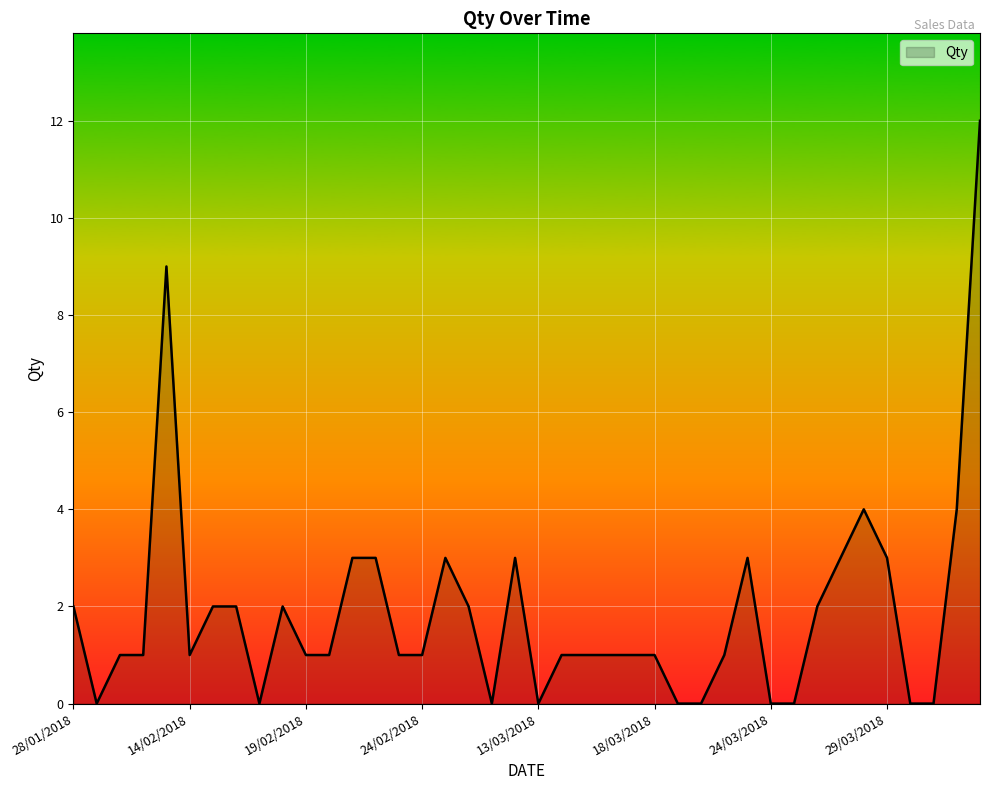

True or false: the data has more than 2 interior local peaks.

True